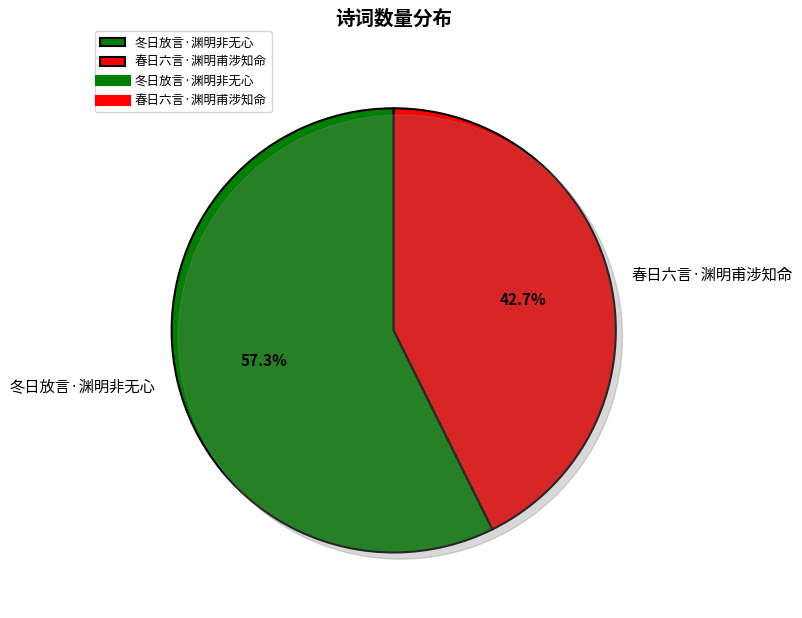

Is it true that 冬日放言·渊明非无心 is 43% of the pie?

False